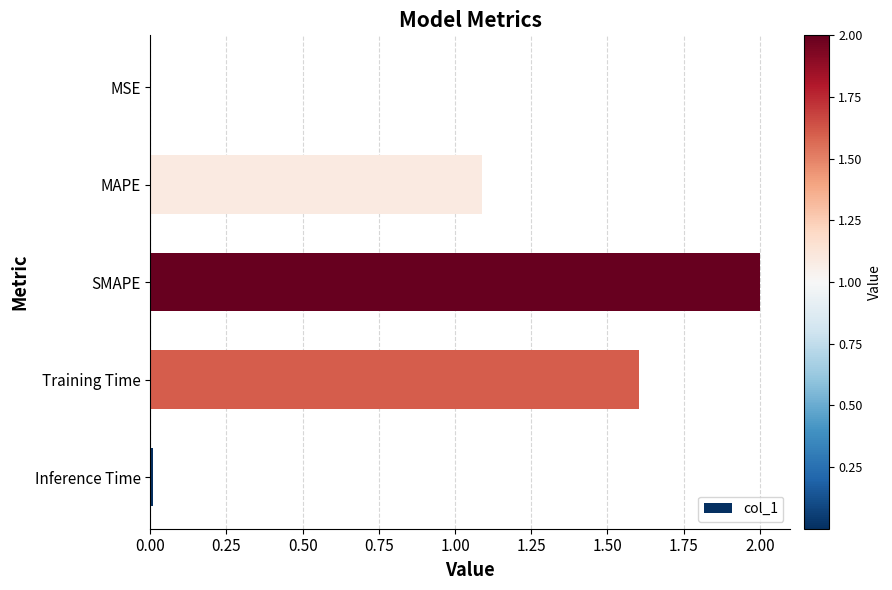

Are the bars horizontal?

Yes